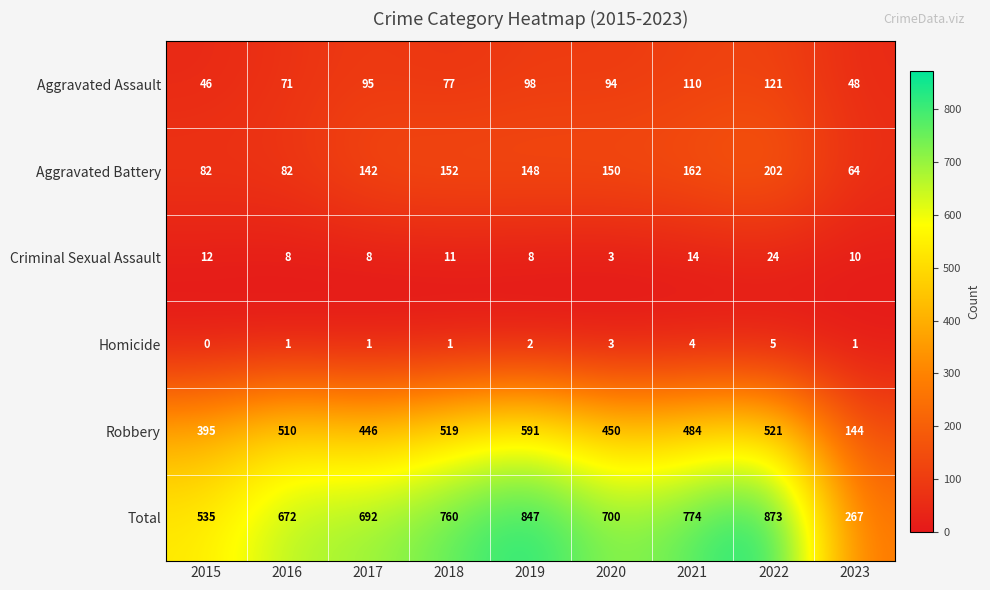

At which label does Aggravated Assault reach its peak?

2022